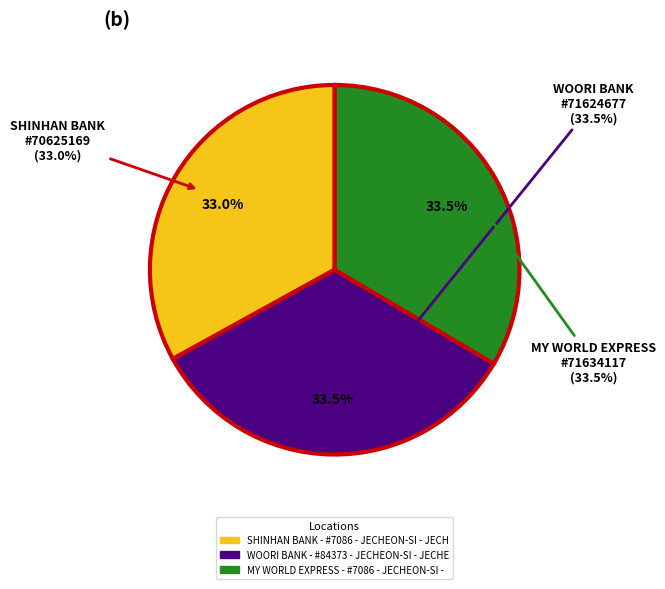

Count the number of slices in the pie.

3